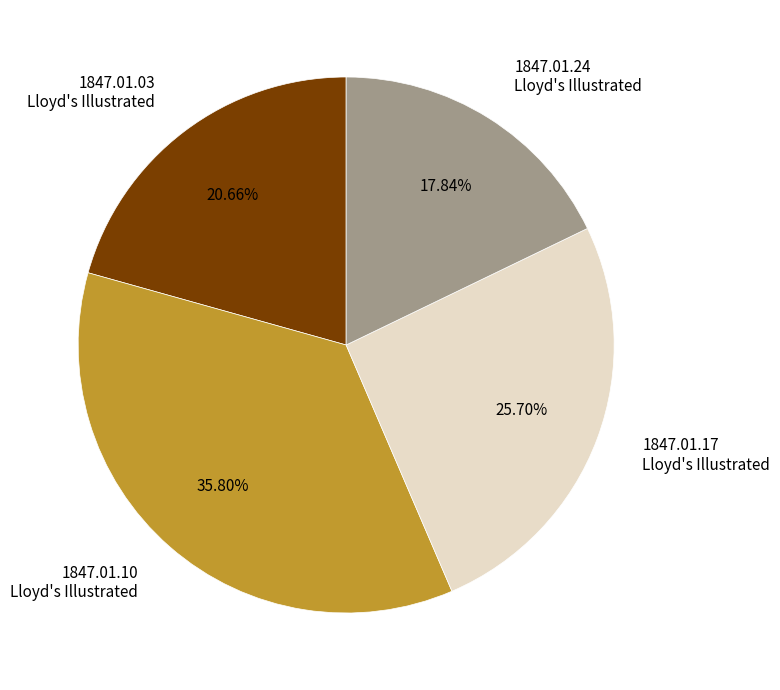

Does any single category account for the majority?

No